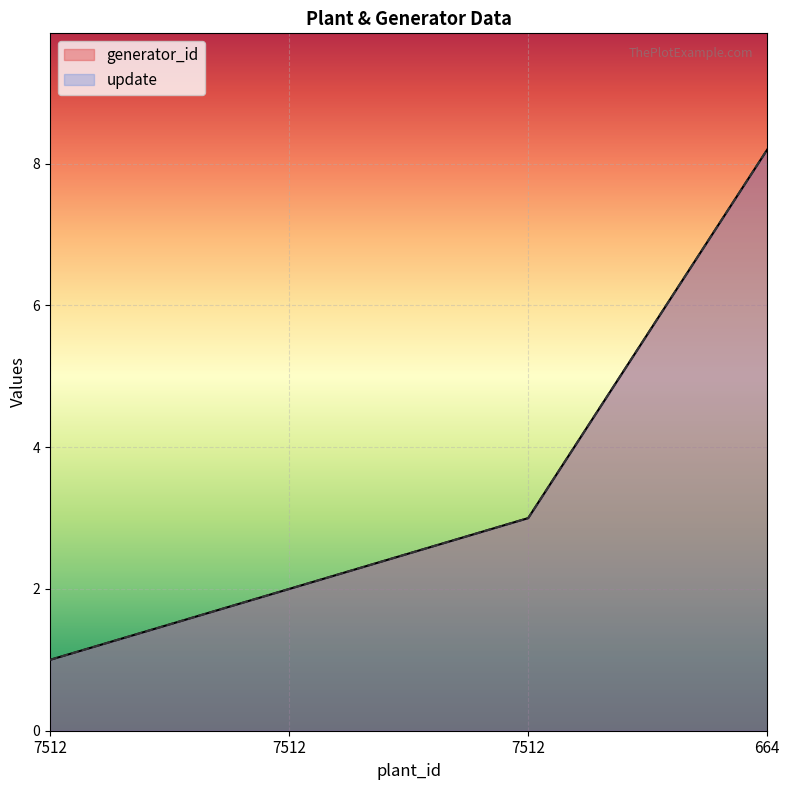

Rank the series at 7512 from highest to lowest value.

generator_id, update